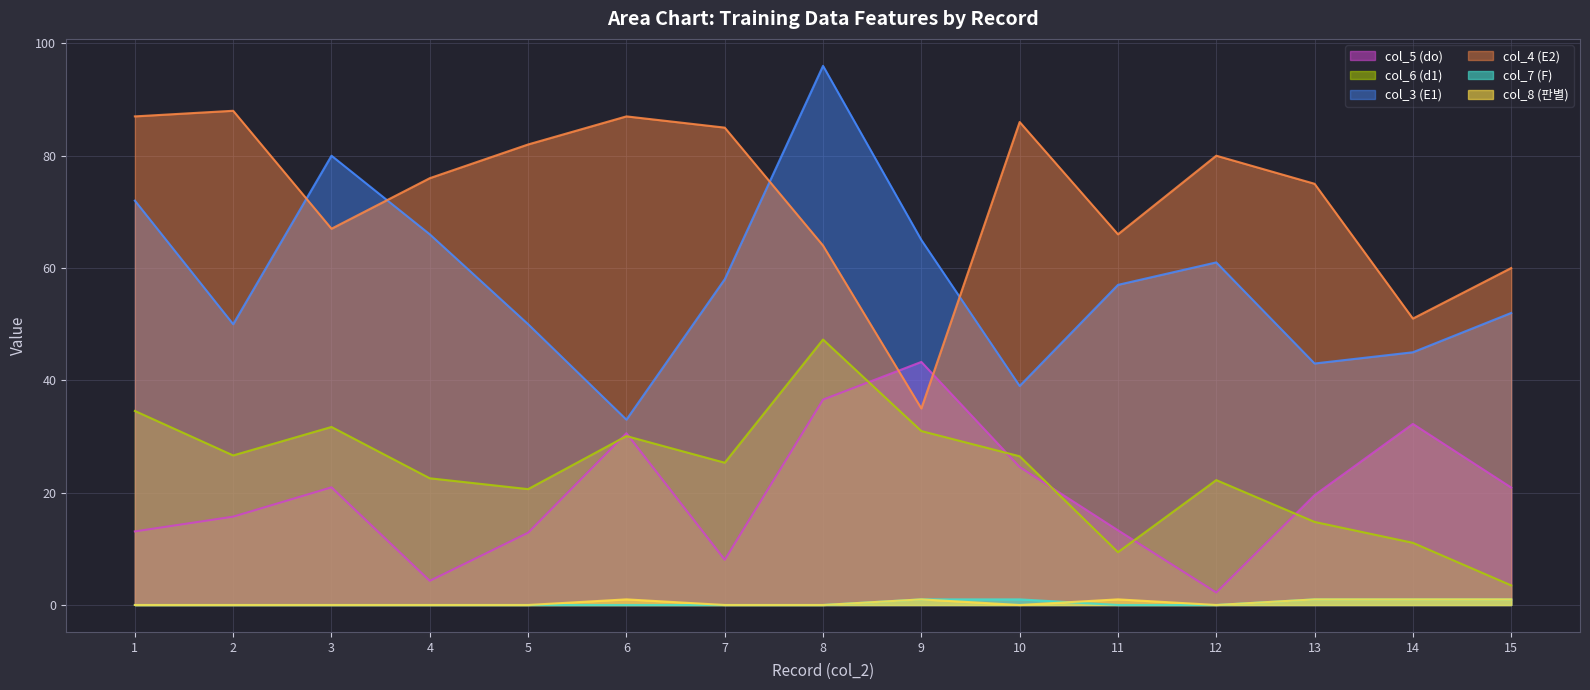

How many data points does each series have?

15